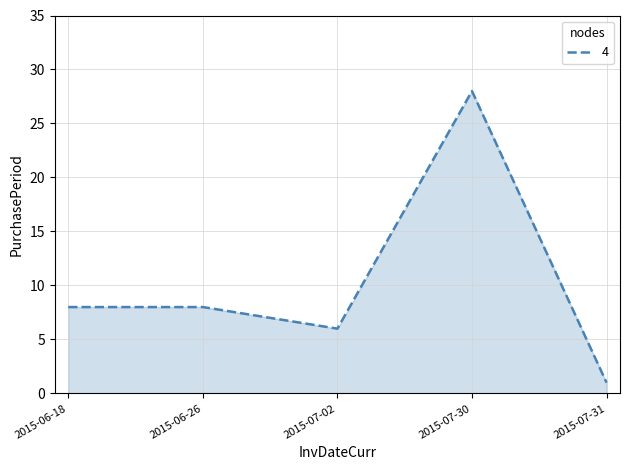

What is the smallest value displayed?

1